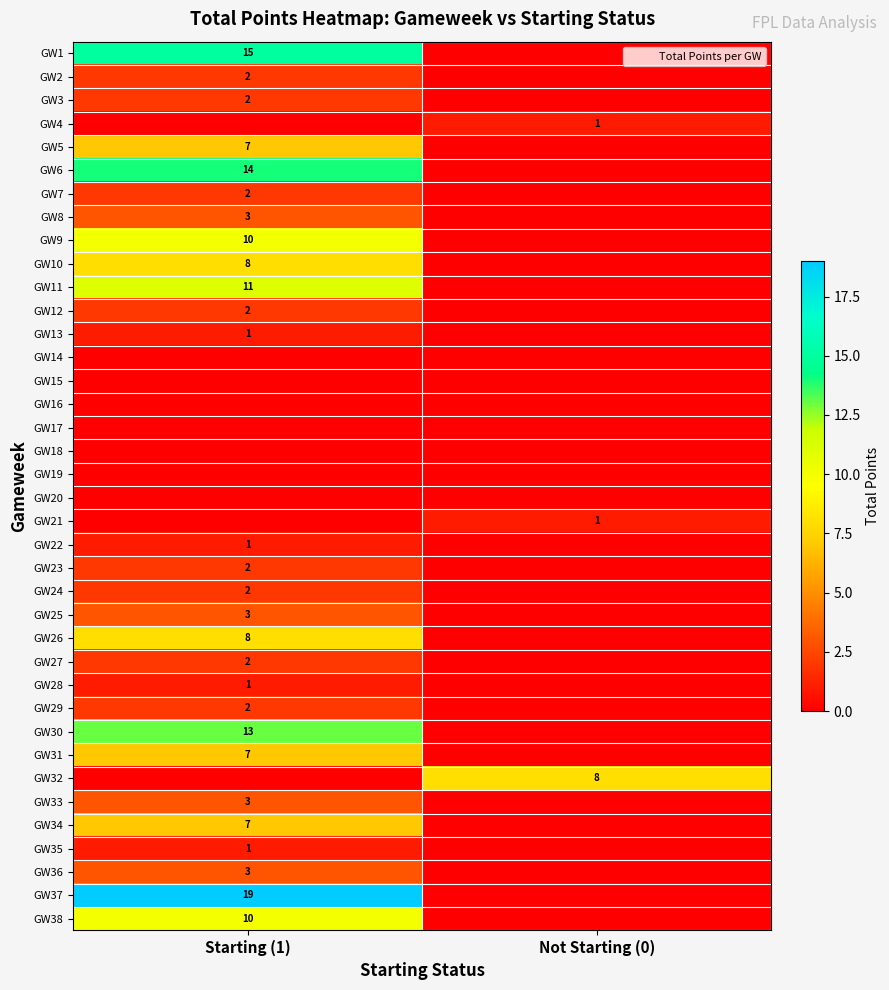

True or false: GW6 has a value of -4 at Not Starting (0).

False